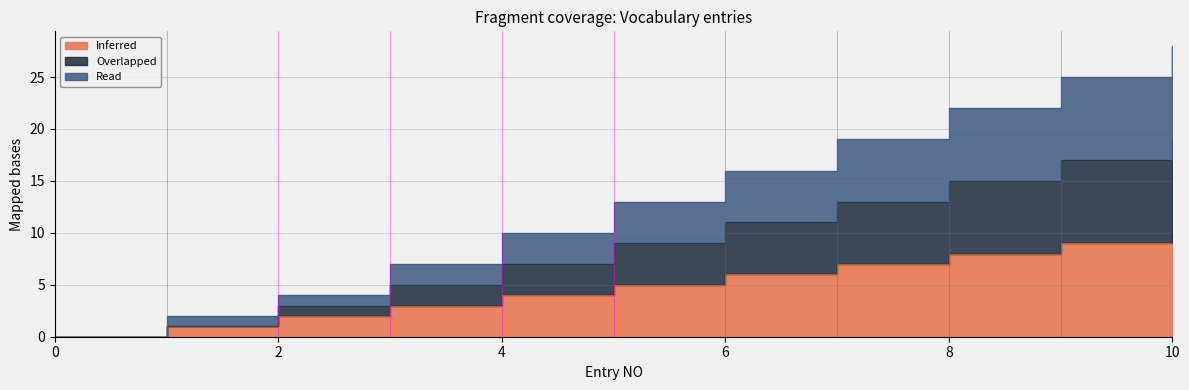

Does the chart have visible grid lines?

Yes